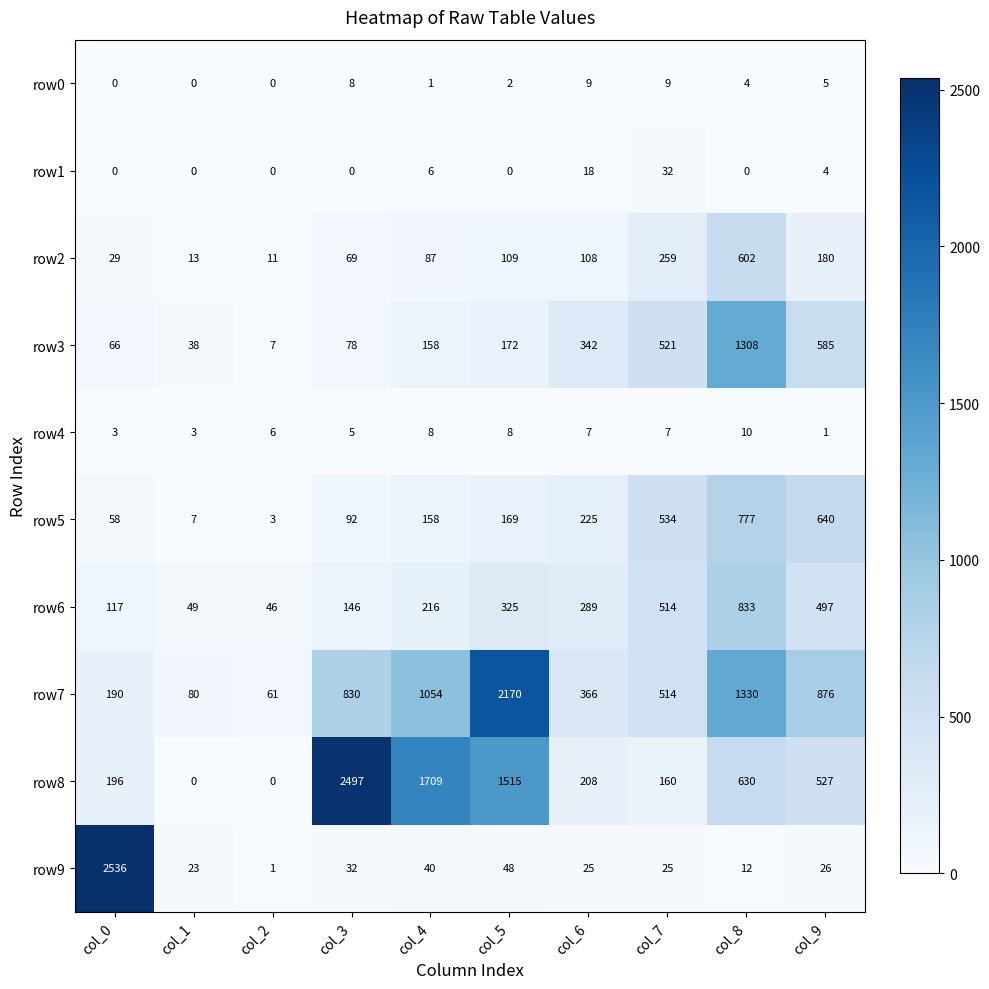

Which label corresponds to the largest value in the chart?

col_0